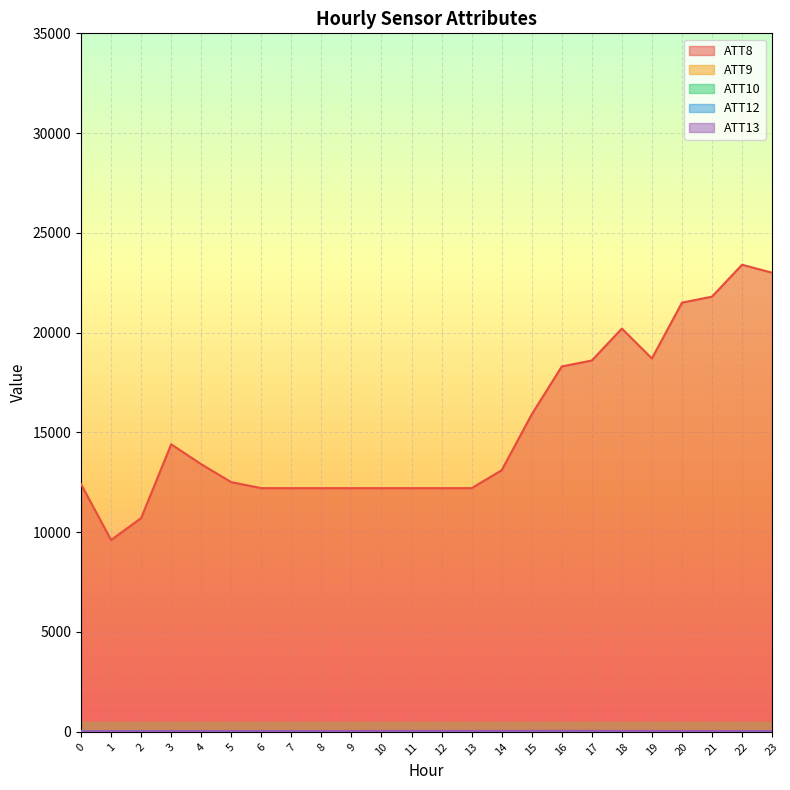

True or false: ATT10 and ATT8 intersect in this chart.

False